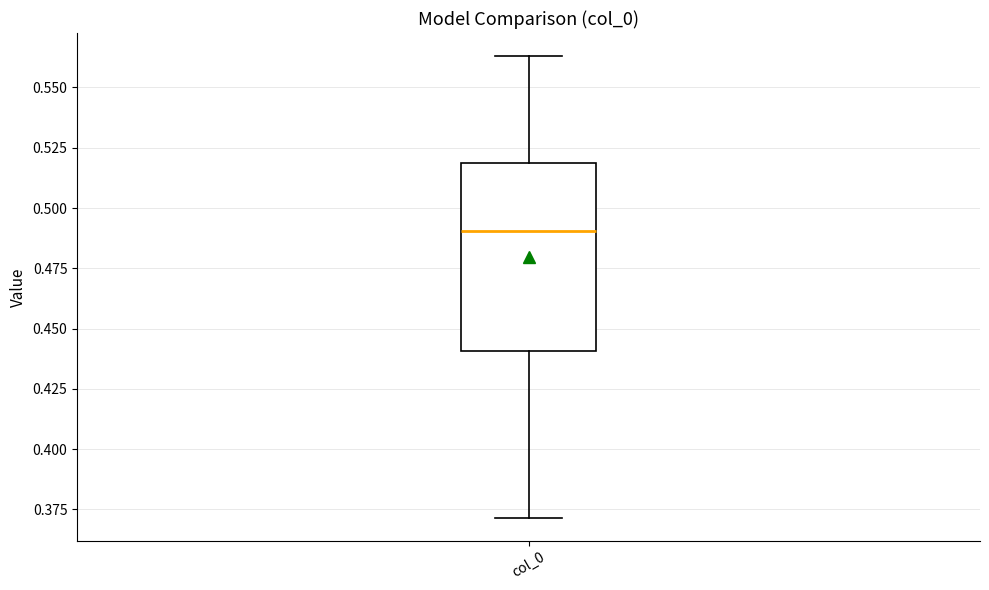

Transcribe this box plot: give where the median line is, the range the box spans, and where the two whiskers end, as read against the y-axis. The values are not printed on the chart, so give them approximately, as read against the axis.

median 0.490, box 0.440 to 0.520, whiskers 0.370 to 0.565